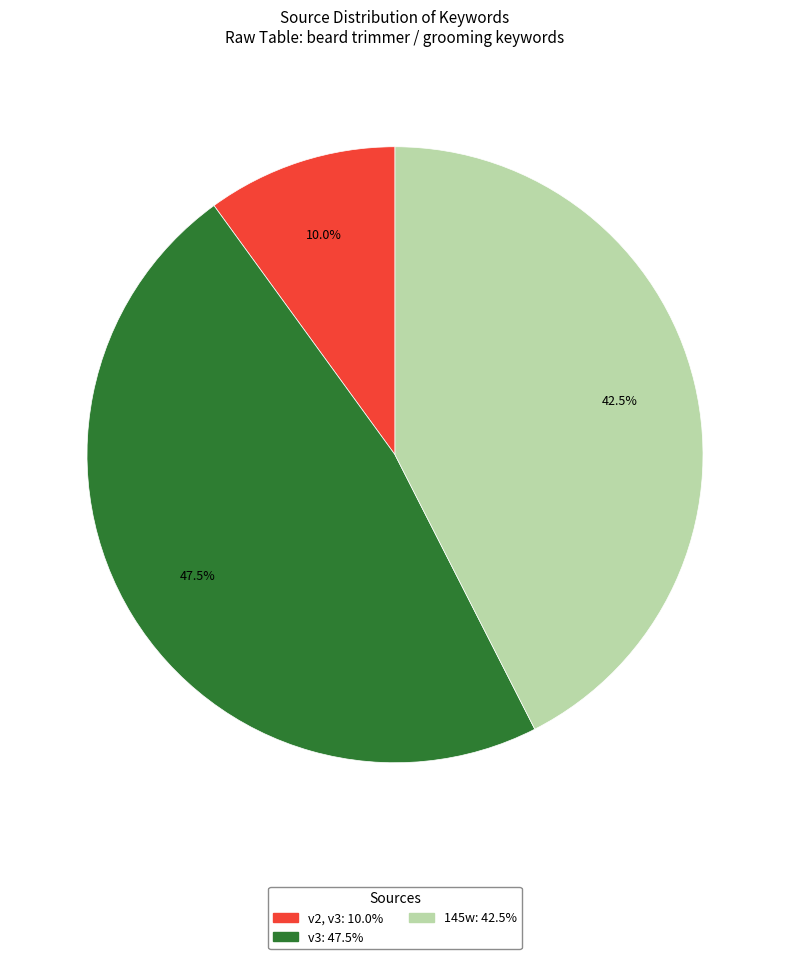

Rank the categories by value from highest to lowest.

v3, 145w, v2, v3